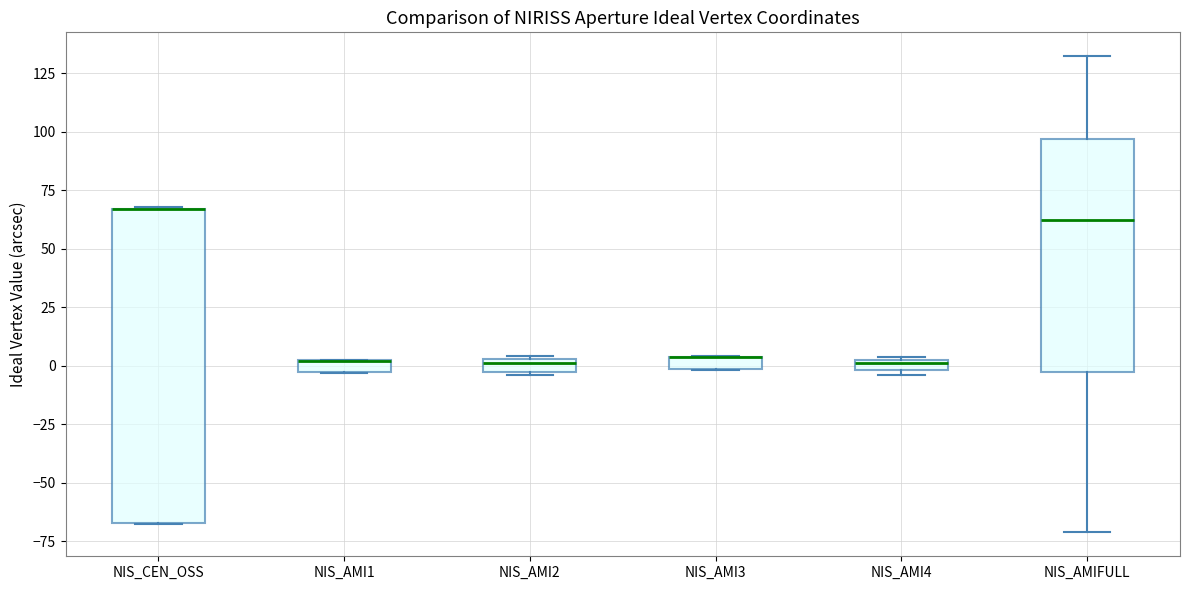

Which box is the tallest, from its lower edge to its upper edge?

NIS_CEN_OSS